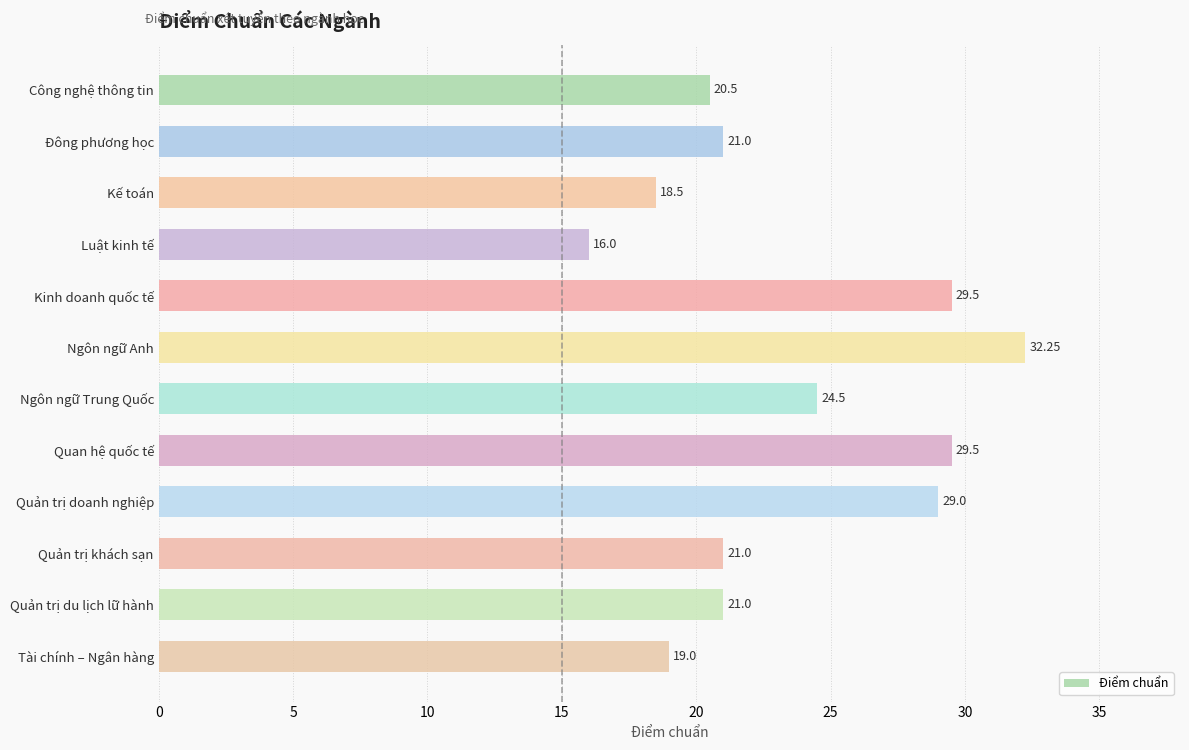

What is the average value?

23.5